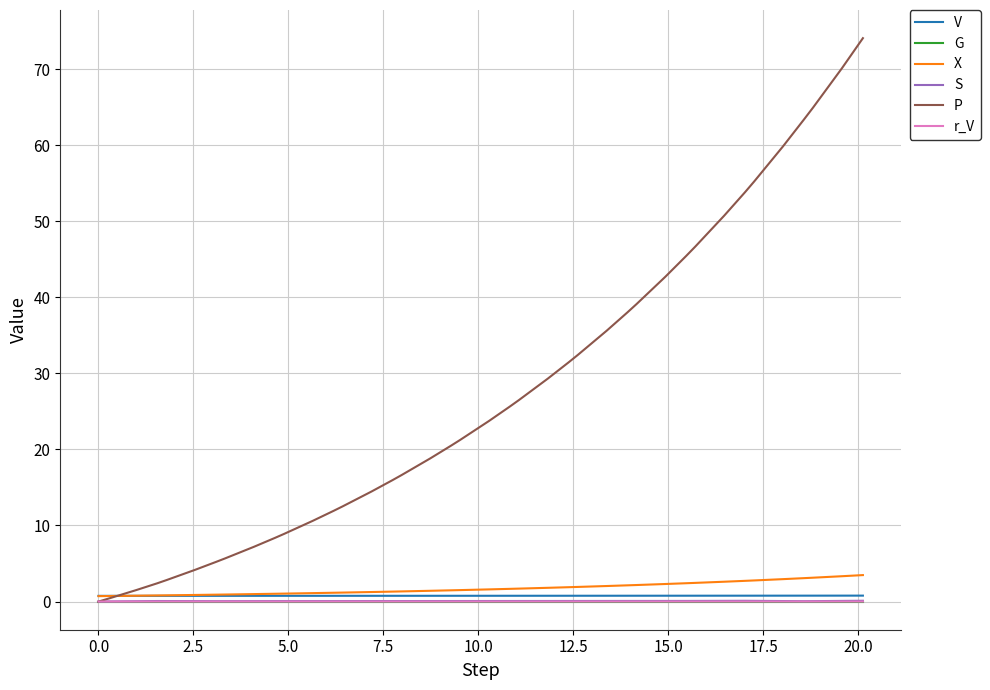

What is the greatest value displayed?

74.1